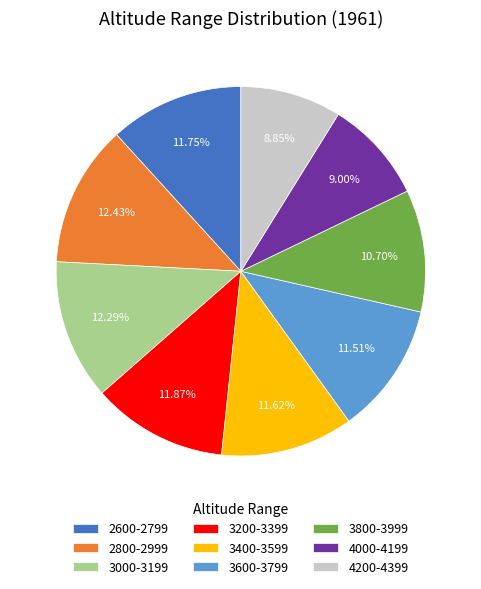

Is there a majority slice in this chart?

No